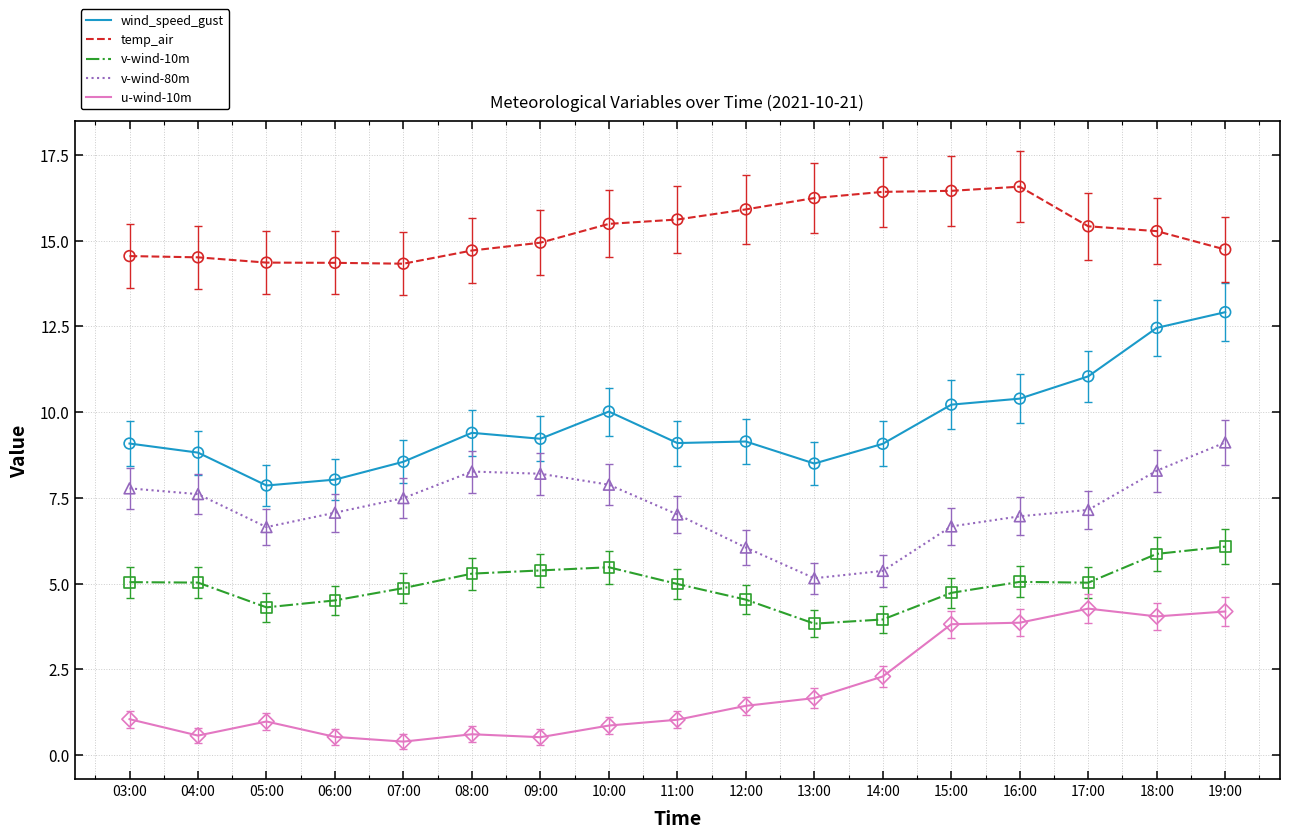

What is the spread (max minus min) of values at 09:00?

14.4